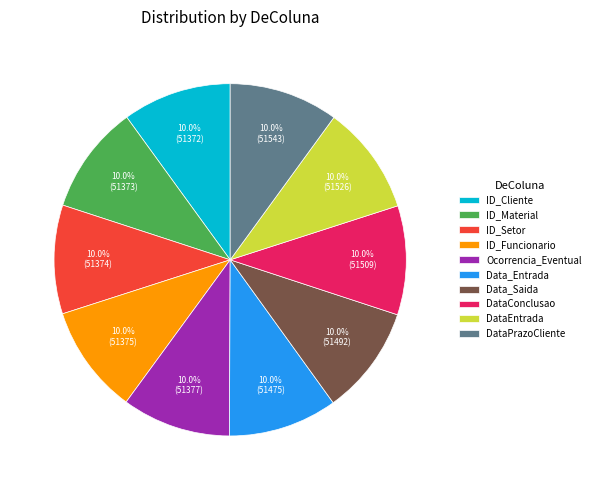

The ID_Setor slice represents 10% of the pie. True or false?

True